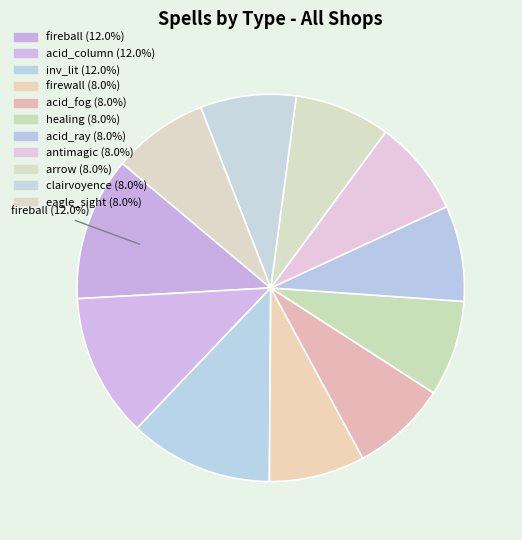

How many slices are in this pie chart?

11